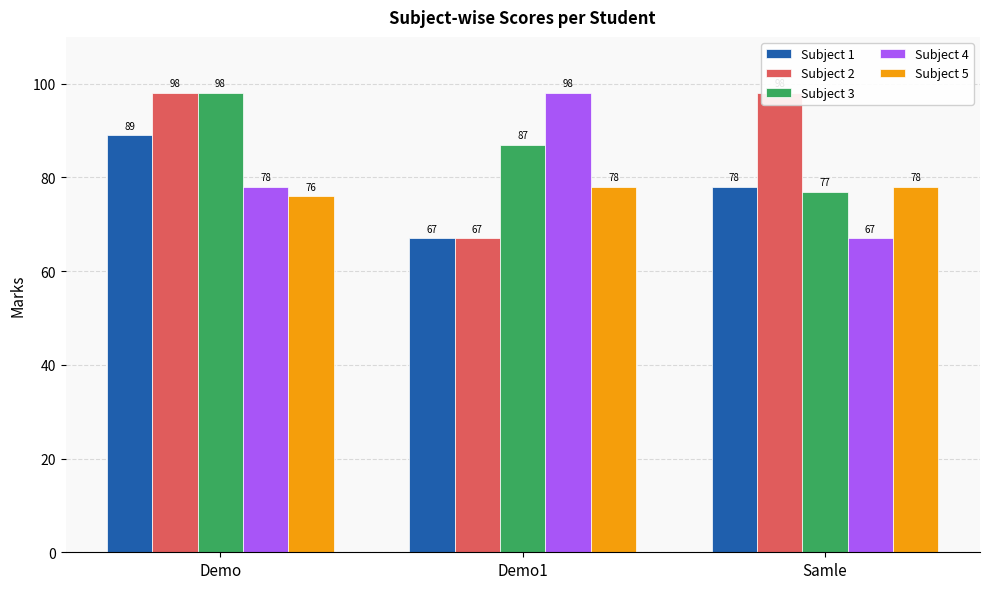

What is the difference between the maximum and minimum values in the Subject 1 series?

22